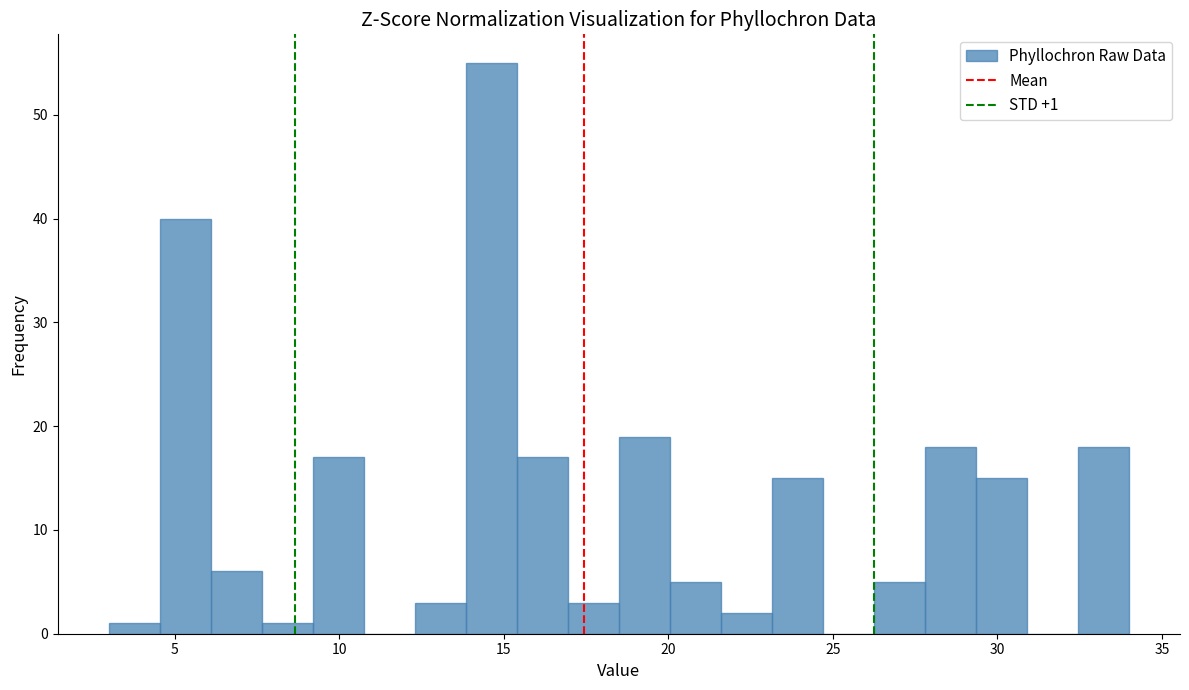

Around what value on the x-axis is the tallest bar? Give the approximate position of its centre, as read against the axis.

14.5